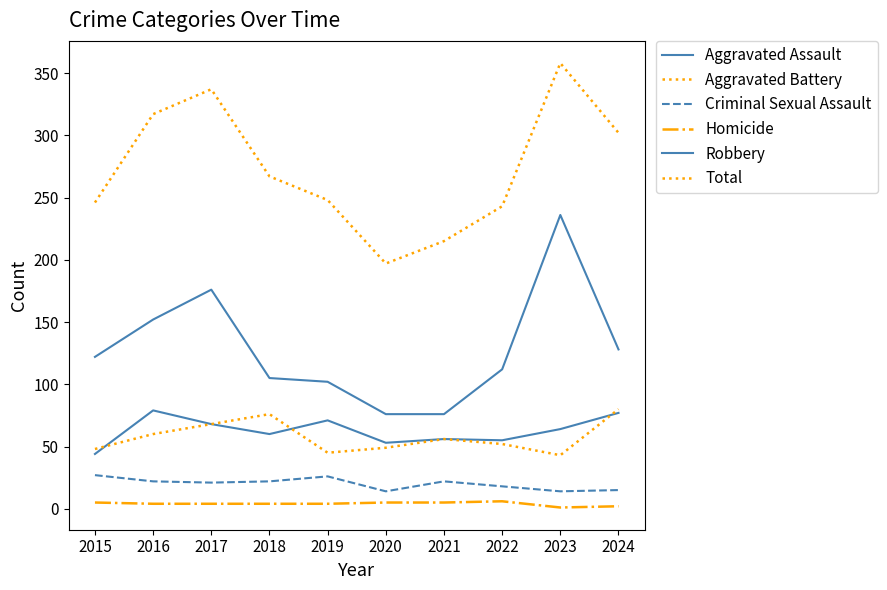

Is this an area chart (filled region under the line)?

No